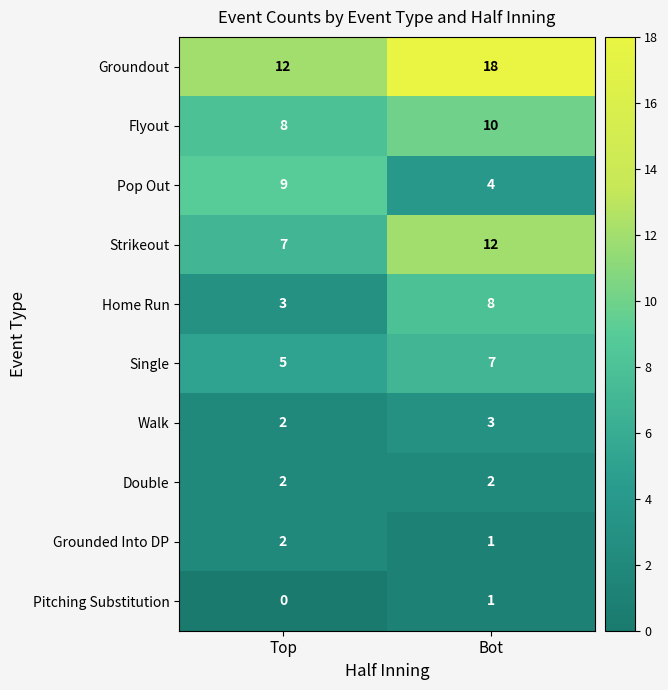

What is the approximate value of Flyout at Bot?

10